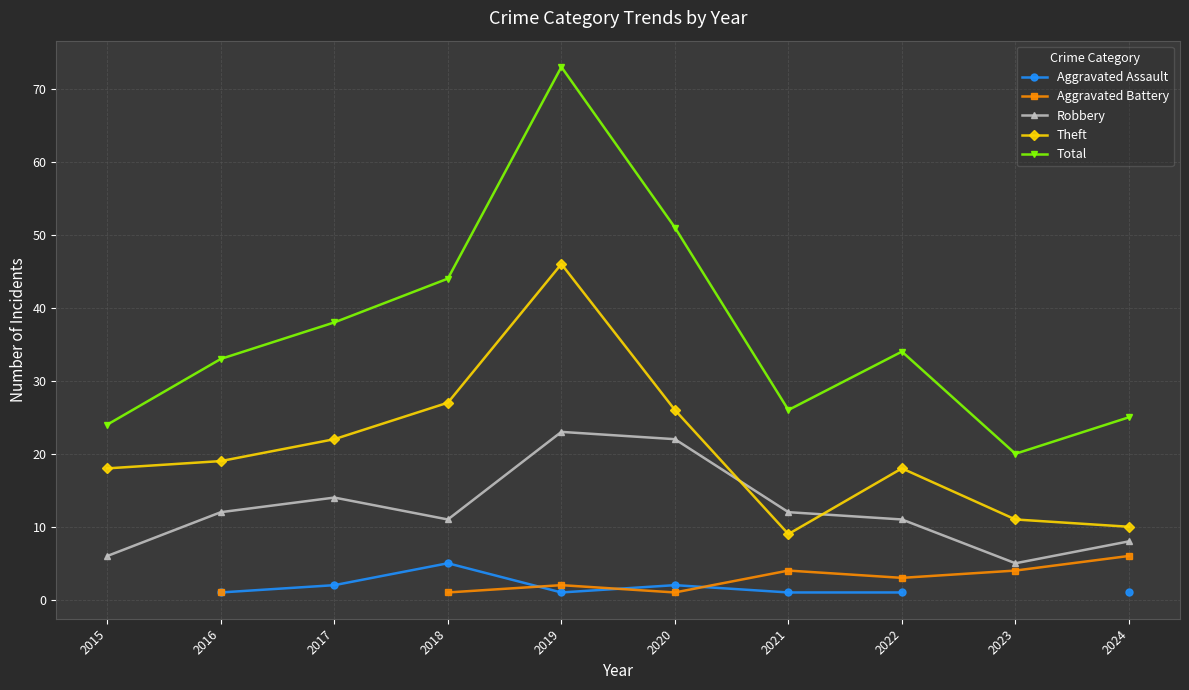

Where is the first local minimum for Total?

2021